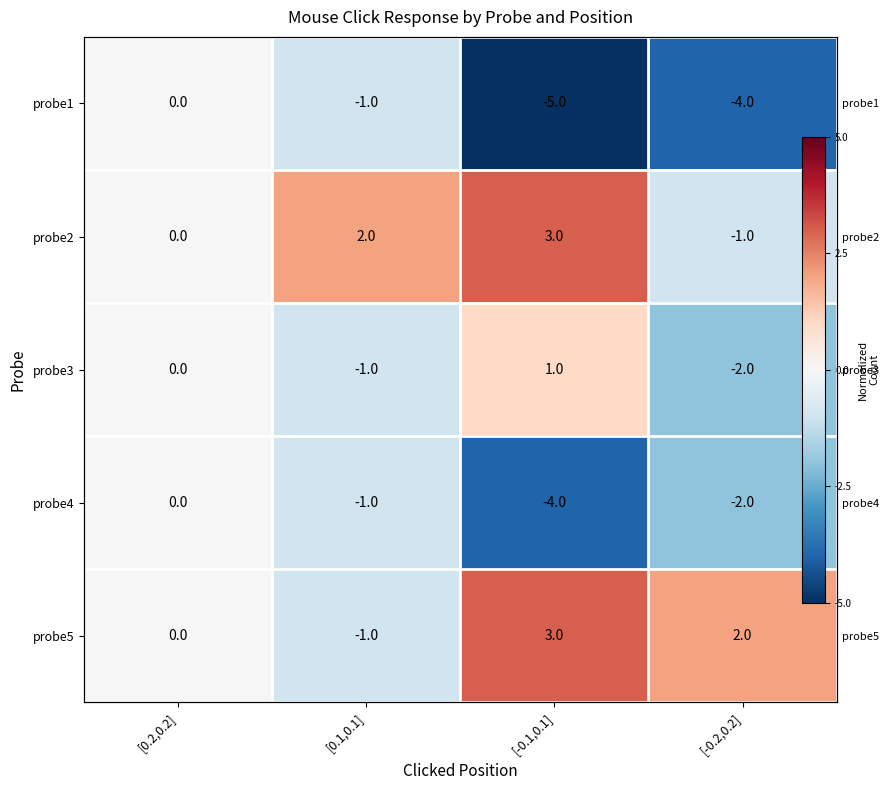

Rank the categories by probe3 value from highest to lowest.

[-0.1,0.1], [0.2,0.2], [0.1,0.1], [-0.2,0.2]